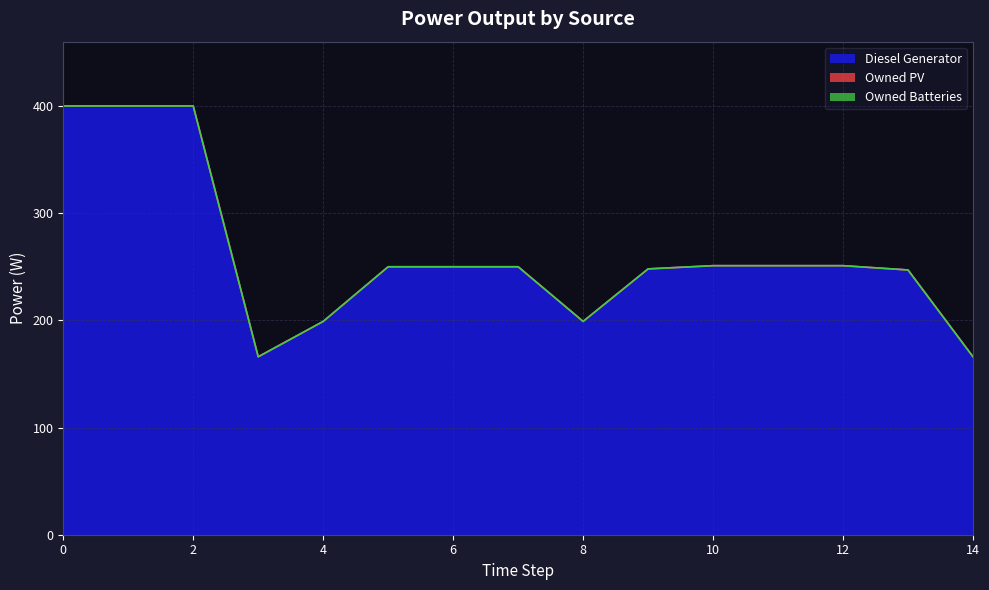

Is the value of Owned PV at 12 greater than the value of Owned Batteries at 9?

No